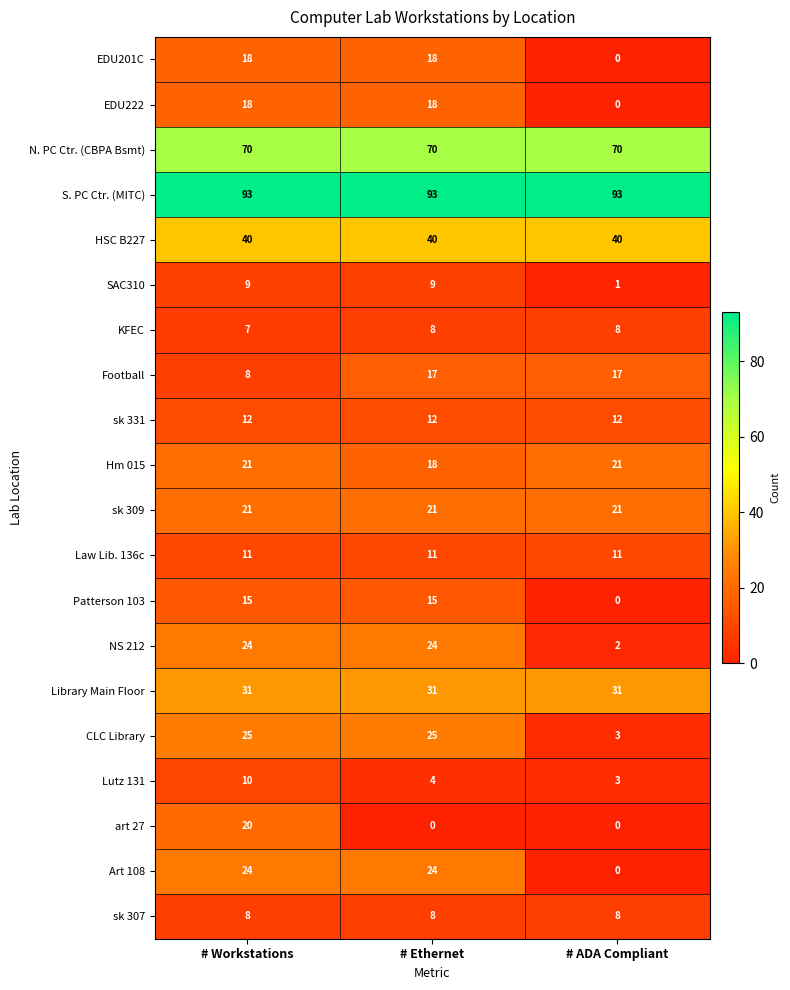

What is the approximate value of Football at # Ethernet?

17